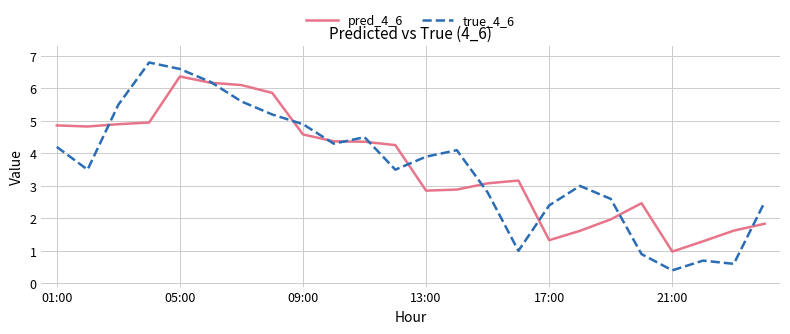

List the series in order of their peak value, highest first.

true_4_6, pred_4_6